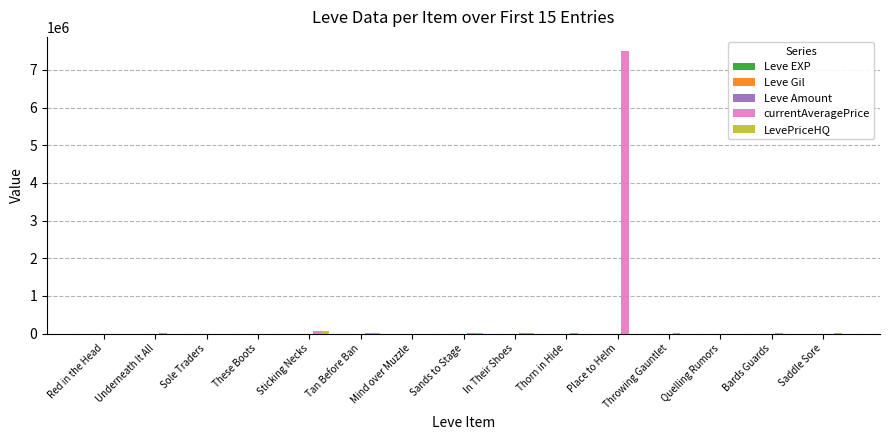

Which series has the largest total across all categories?

currentAveragePrice